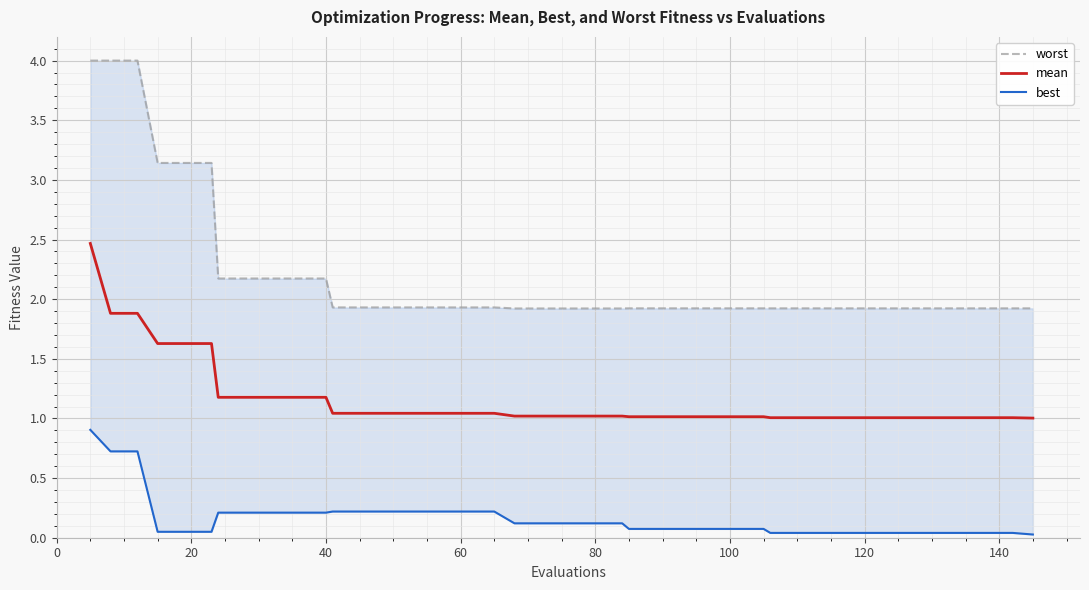

What is the maximum value for mean?

2.5